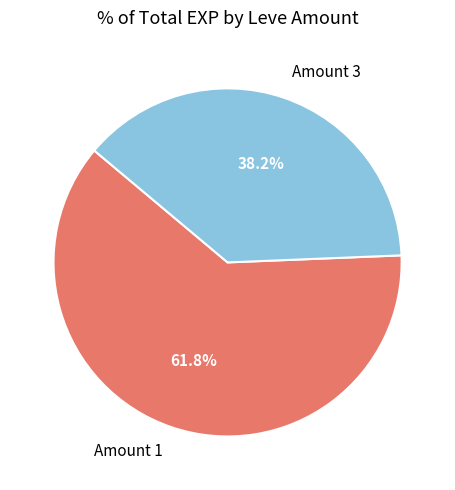

Approximately how many times larger is the value at Amount 1 compared to Amount 3?

1.6